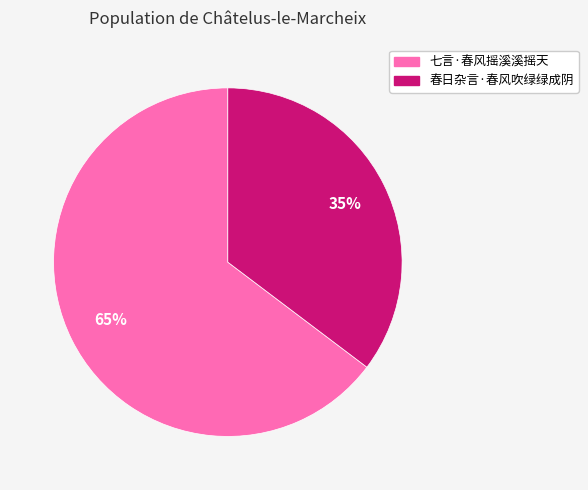

To the nearest percent, what portion does 七言·春风摇溪溪摇天 represent?

65%